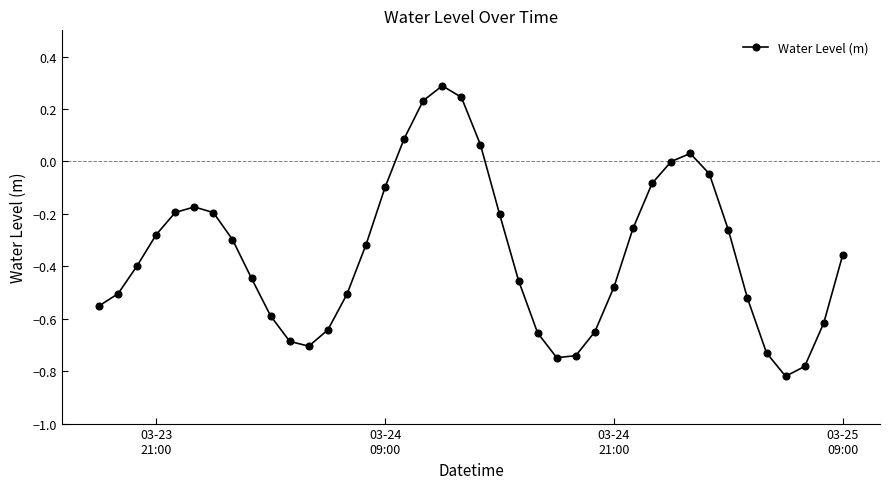

What is the value of the 19th point from the left?

0.3